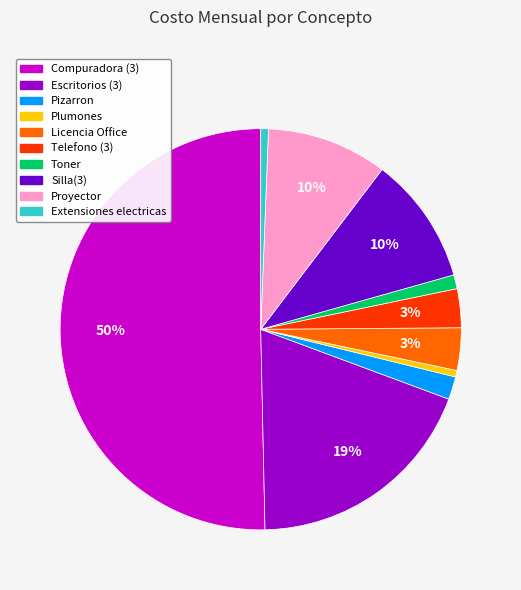

Which category has the biggest portion of the pie?

Compuradora (3)